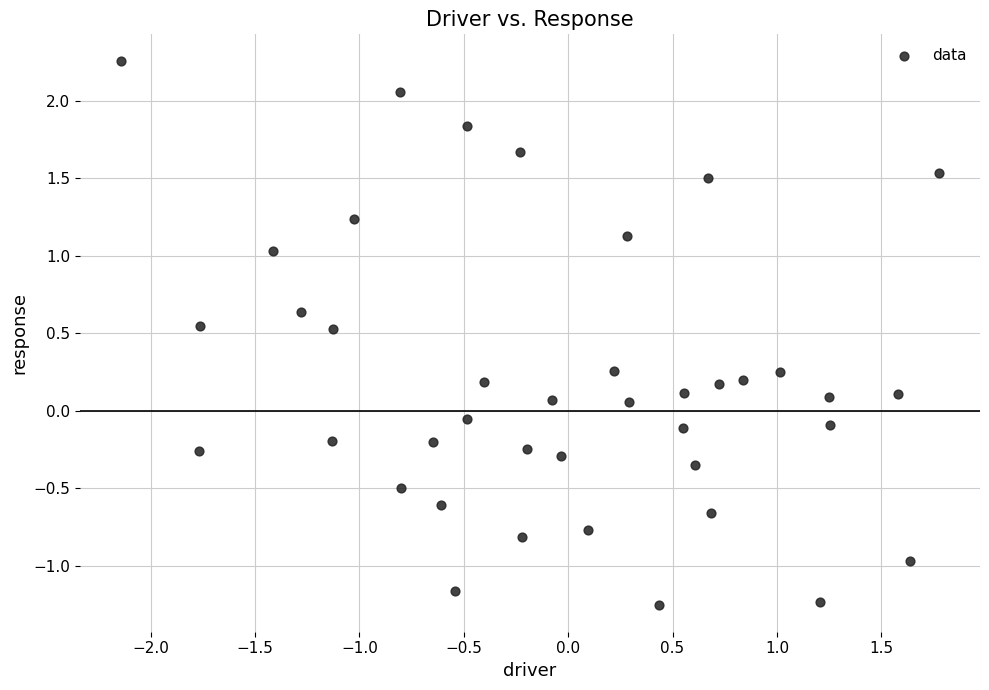

What is the range of X values (max minus min)?

3.9